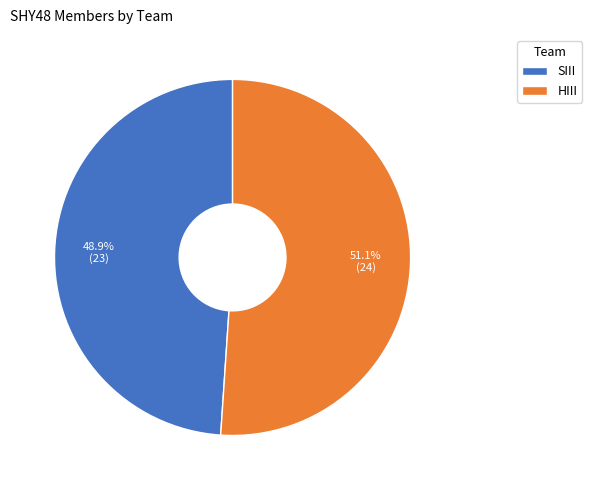

How many segments does this pie chart have?

2